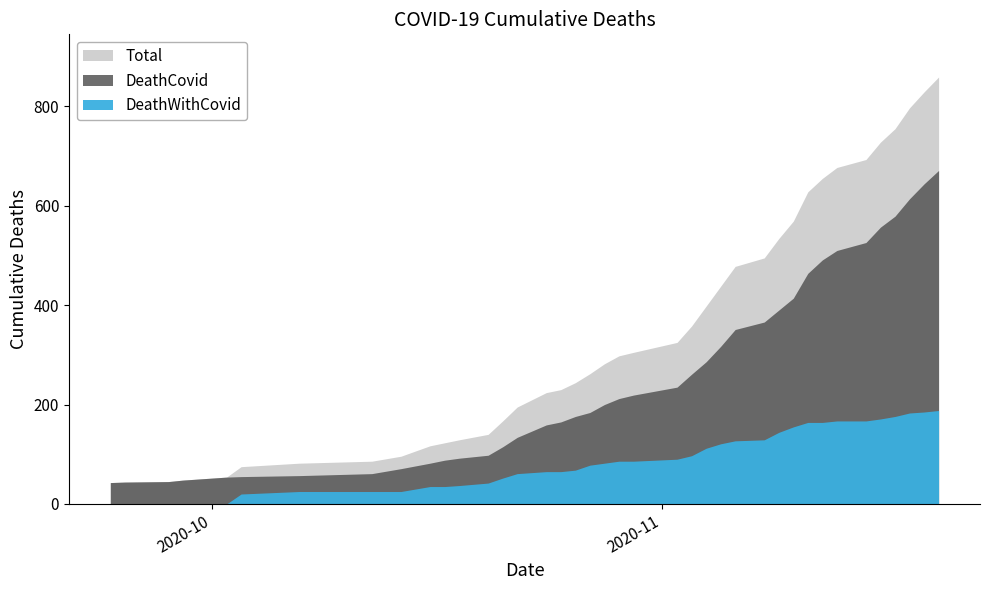

Which category has the highest value across all series?

2020-11-20